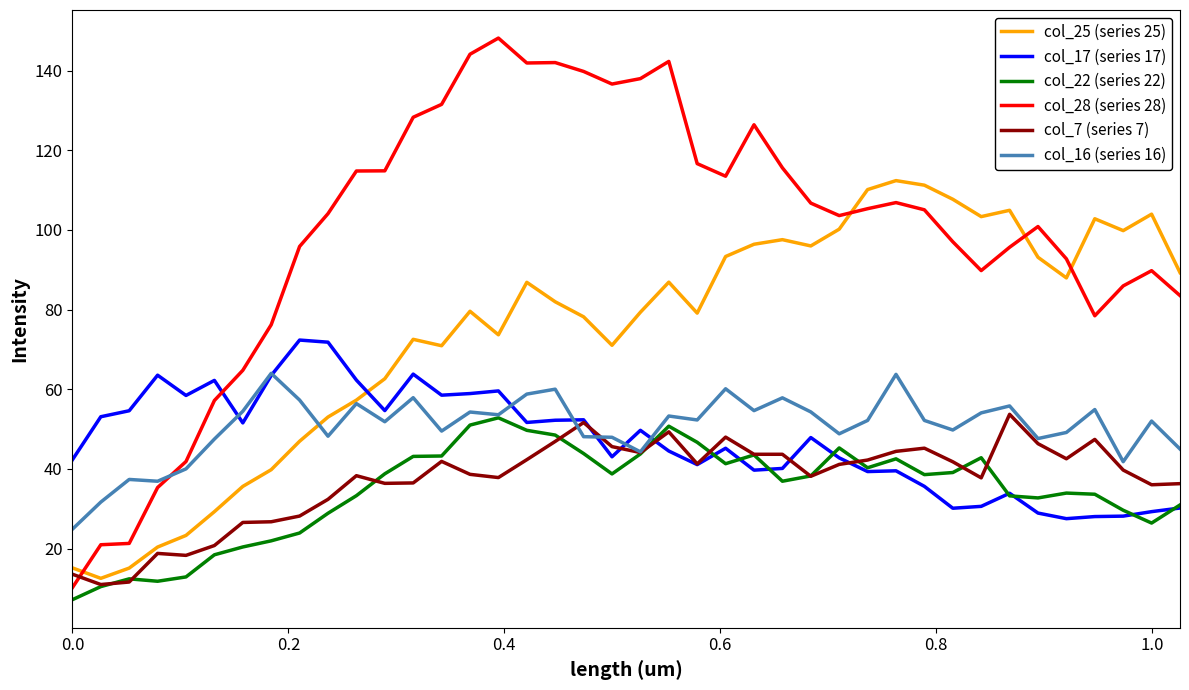

Does the chart have visible grid lines?

No